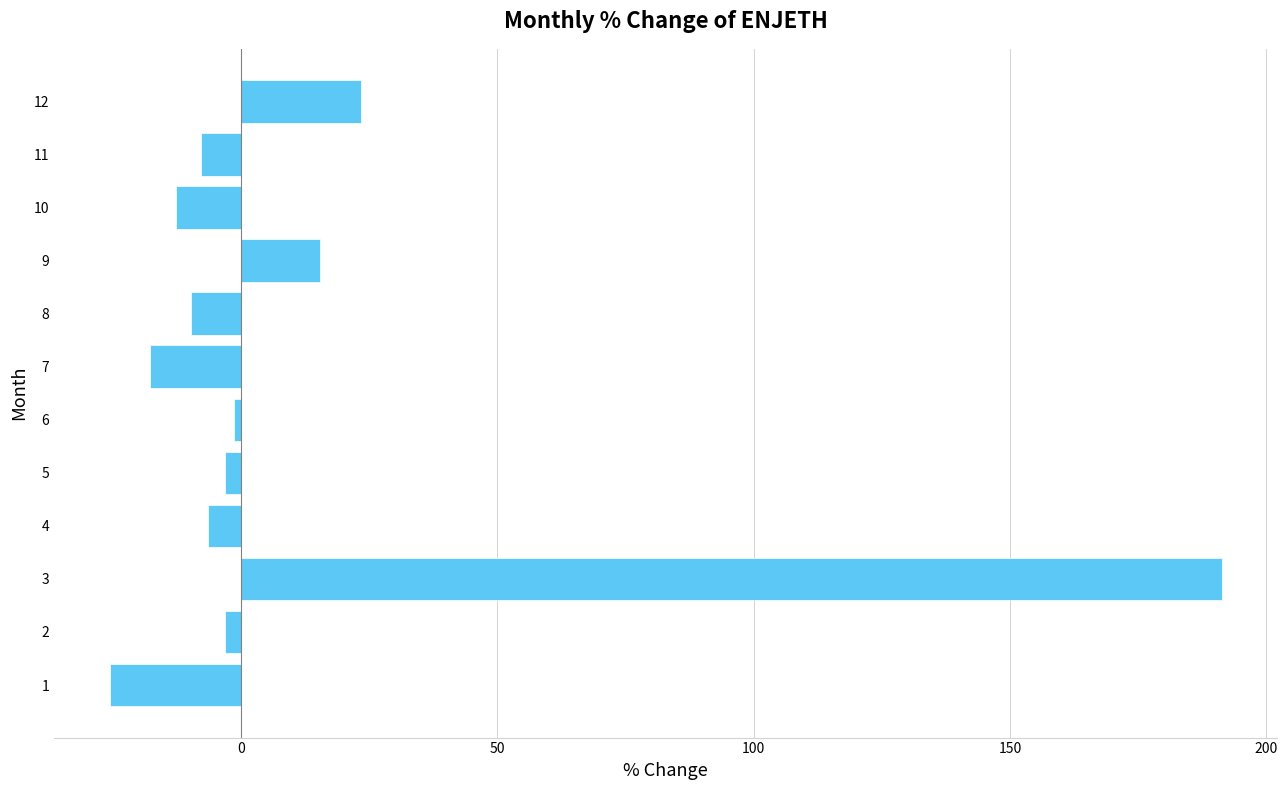

Read the value at 11.

-7.8